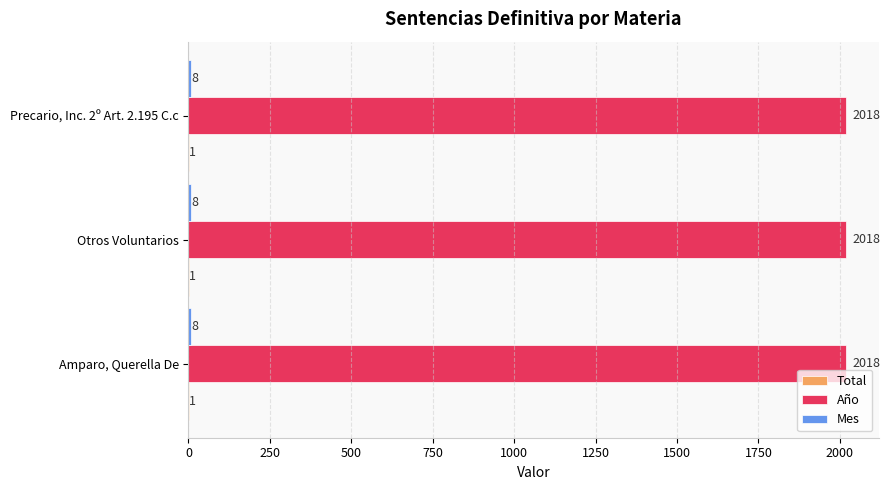

Which series has the largest total across all categories?

Año